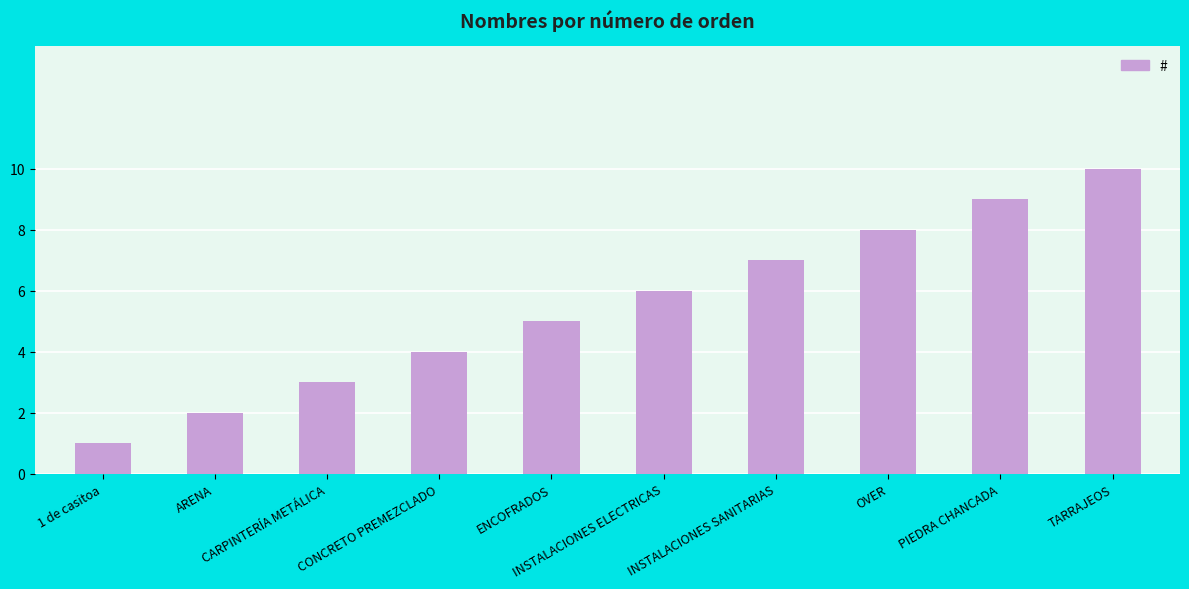

At which label is the value closest to 5?

ENCOFRADOS